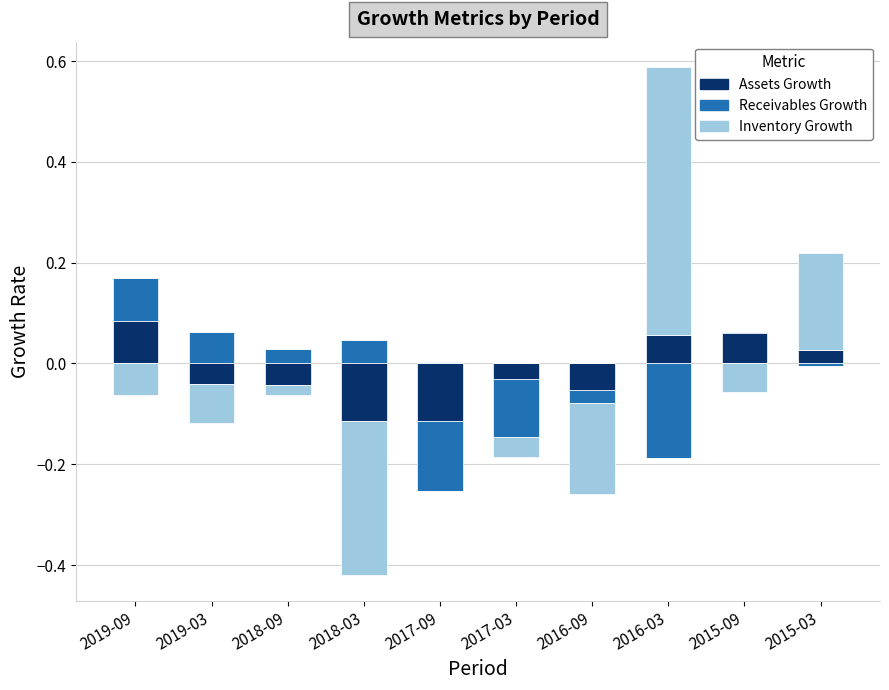

Reading left to right, what are all the values shown in this chart?

Assets Growth: 2019-09=0.1	2019-03=0.0	2018-09=0.0	2018-03=0.0	2017-09=0.0	2017-03=0.0	2016-09=0.0	2016-03=0.1	2015-09=0.1	2015-03=0.0
Receivables Growth: 2019-09=0.1	2019-03=0.1	2018-09=0.0	2018-03=0.0	2017-09=0.0	2017-03=0.0	2016-09=0.0	2016-03=0.0	2015-09=0.0	2015-03=0.0
Inventory Growth: 2019-09=0.0	2019-03=0.0	2018-09=0.0	2018-03=0.0	2017-09=0.0	2017-03=0.0	2016-09=0.0	2016-03=0.5	2015-09=0.0	2015-03=0.2